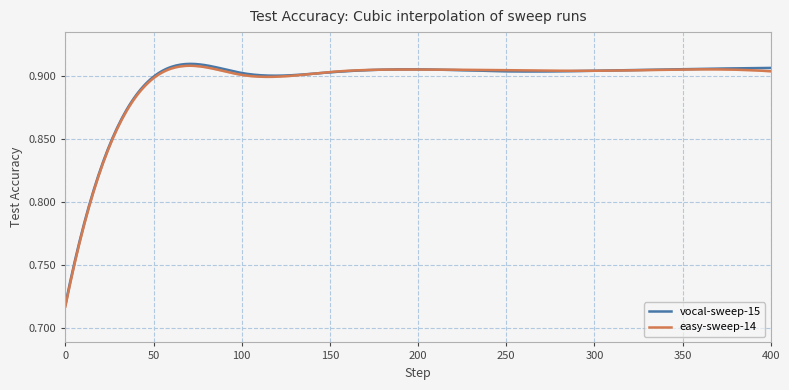

The value of easy-sweep-14__MAX at 300 is 0.9. True or false?

True